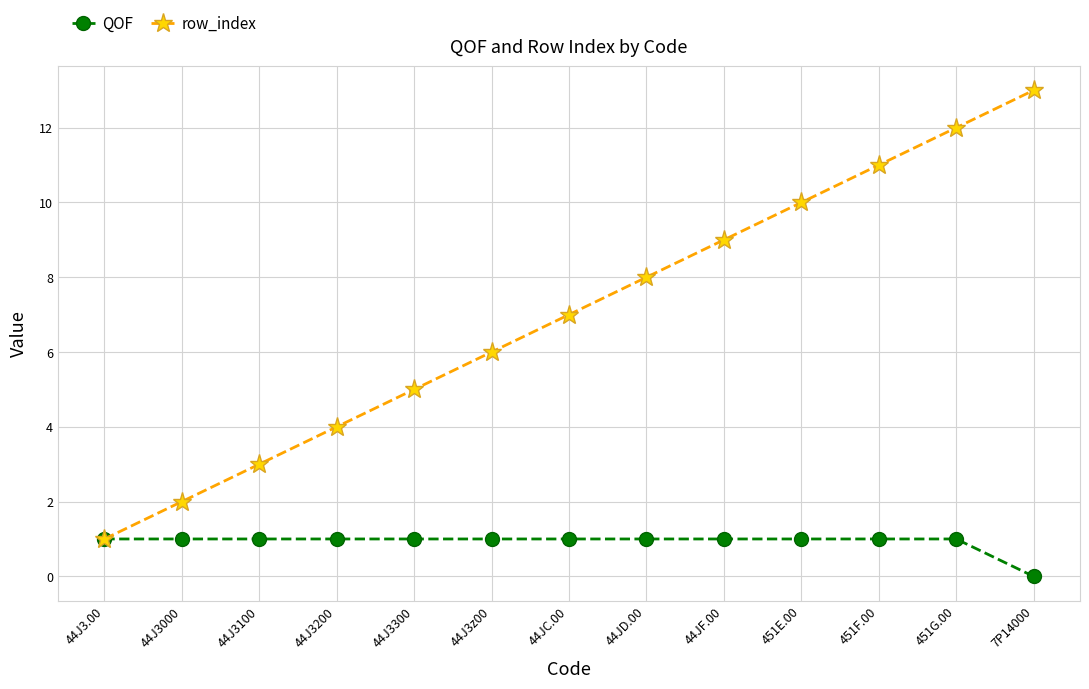

What is the label of the 8th point from the right?

44J3z00